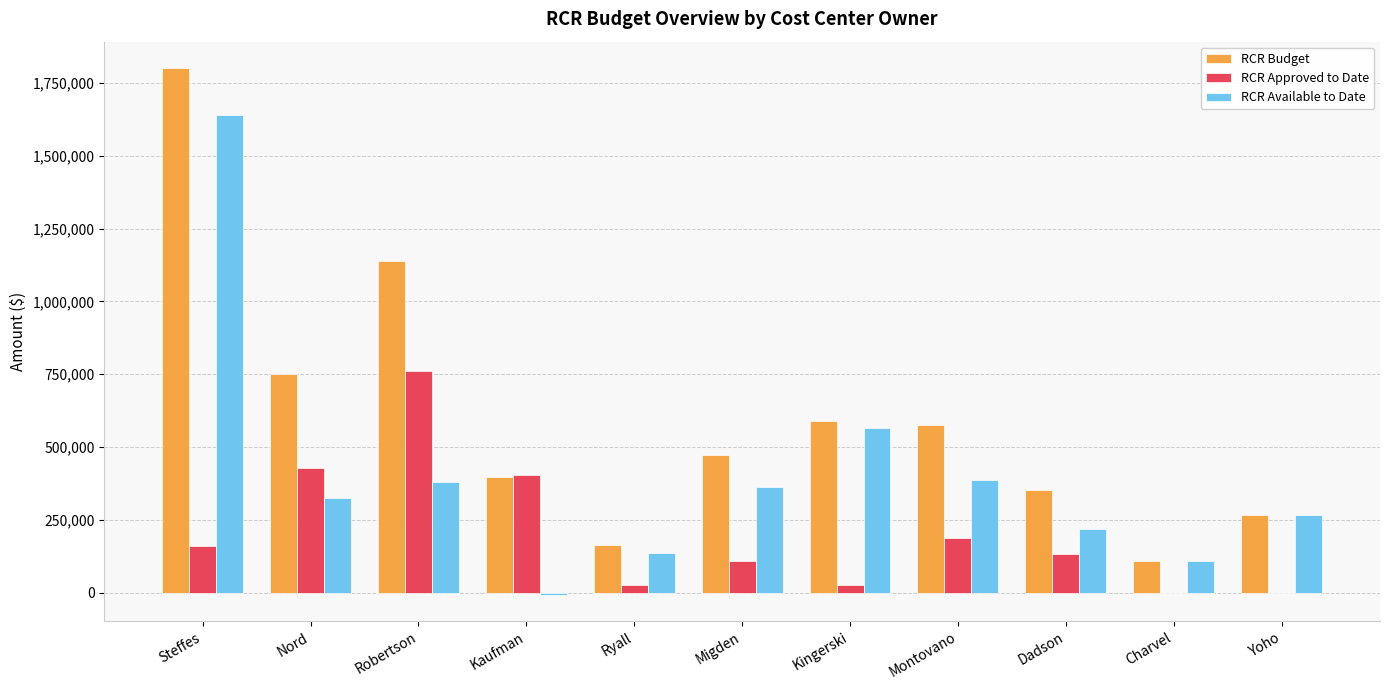

What is the average value of the RCR Available to Date series?

398134.5